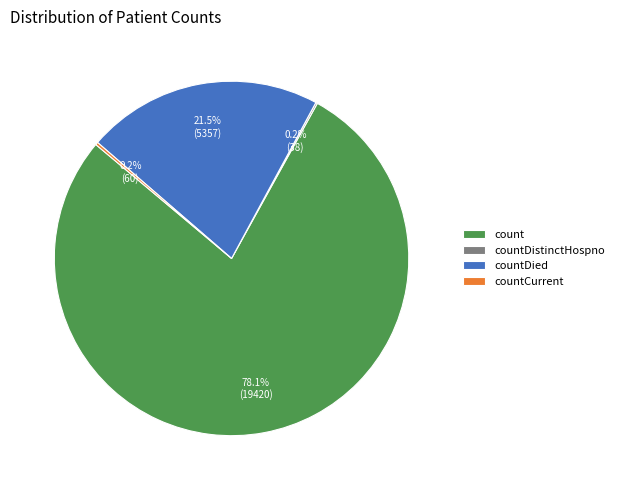

What percentage is NOT represented by countDied?

78.5%